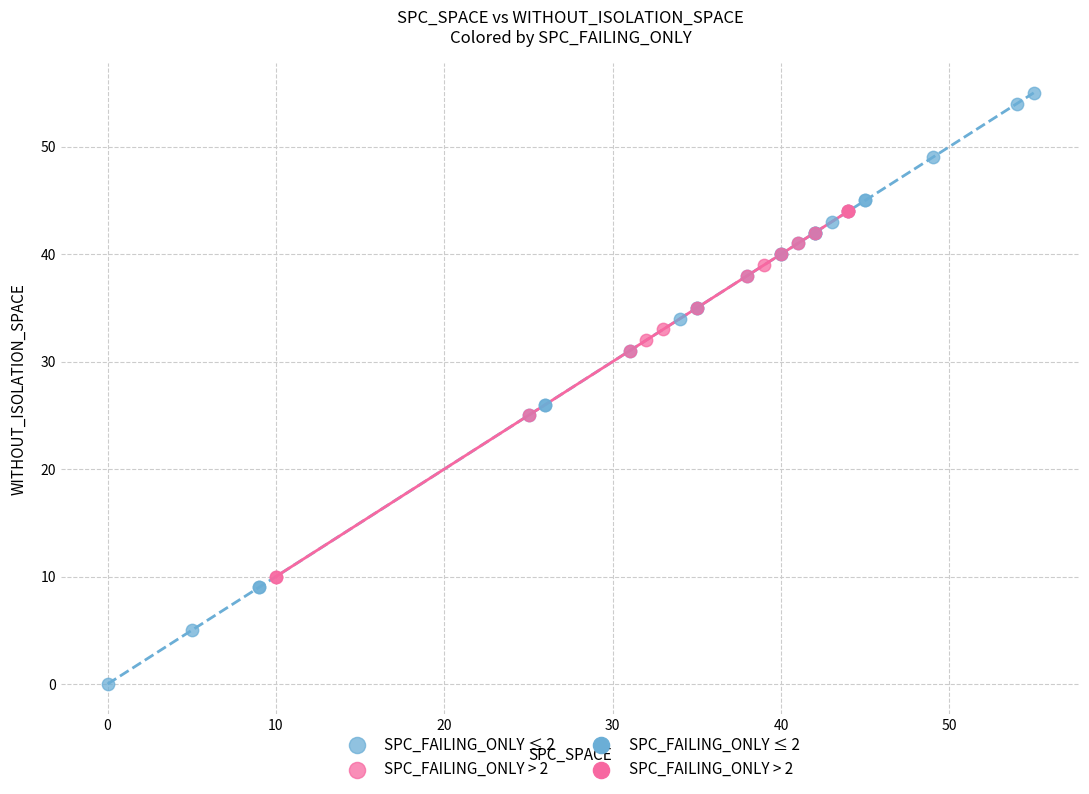

Which series has the largest Y range (max minus min)?

SPC_FAILING_ONLY ≤ 2